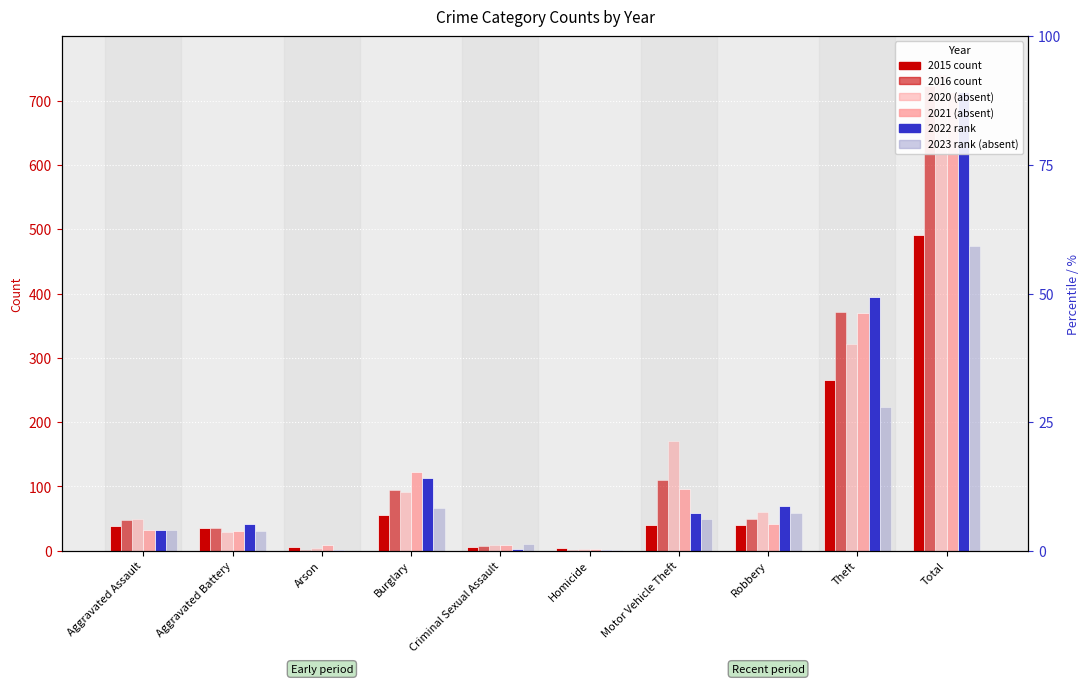

The 2022 series shows 149 at Burglary. True or false?

False